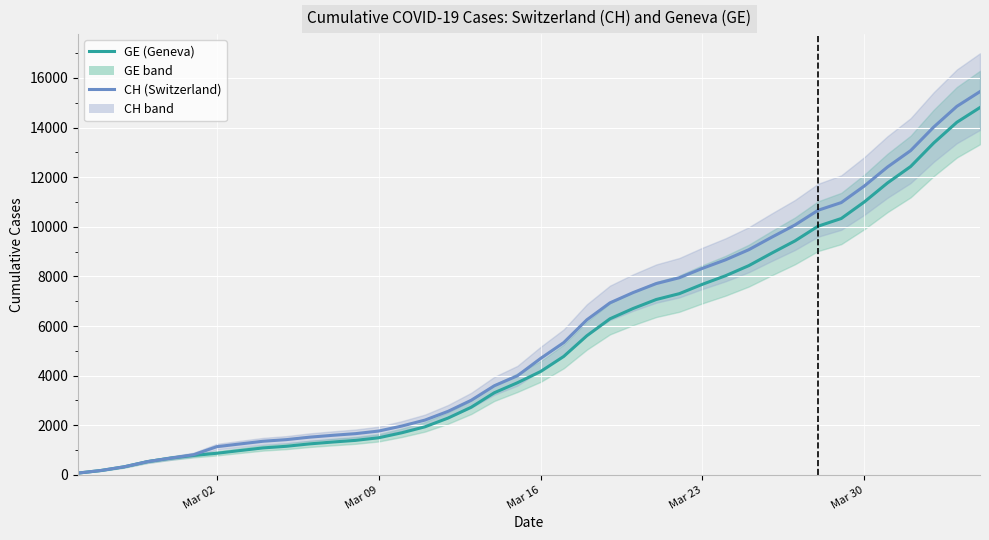

Reading left to right, what are all the values shown in this chart?

GE: 72	178	326	534	674	783	871	980	1087	1152	1248	1323	1391	1496	1697	1937	2290	2726	3311	3714	4165	4774	5608	6292	6706	7069	7305	7683	8028	8433	8941	9432	10025	10334	11004	11768	12429	13380	14214	14808
CH: 72	178	326	534	674	813	1136	1246	1355	1420	1519	1594	1662	1767	1968	2208	2561	3007	3592	3995	4692	5331	6250	6934	7348	7711	7947	8325	8670	9075	9583	10074	10667	10976	11646	12410	13071	14022	14856	15450